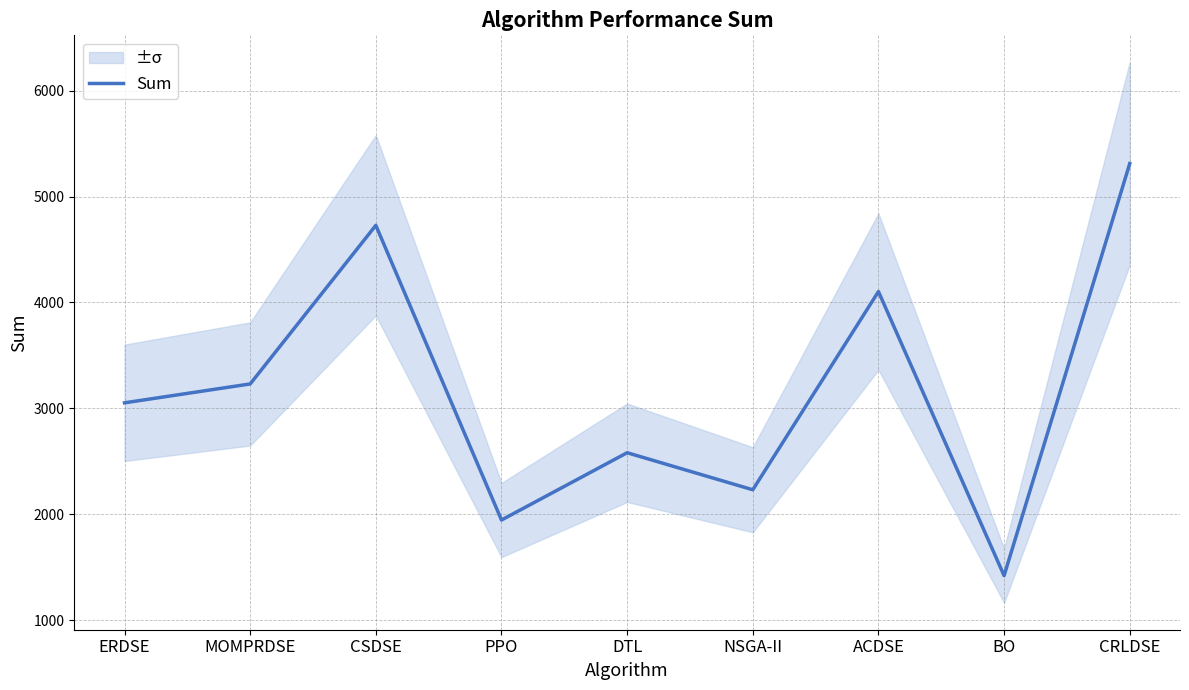

True or false: there are more than 0 points higher than both neighbors.

True